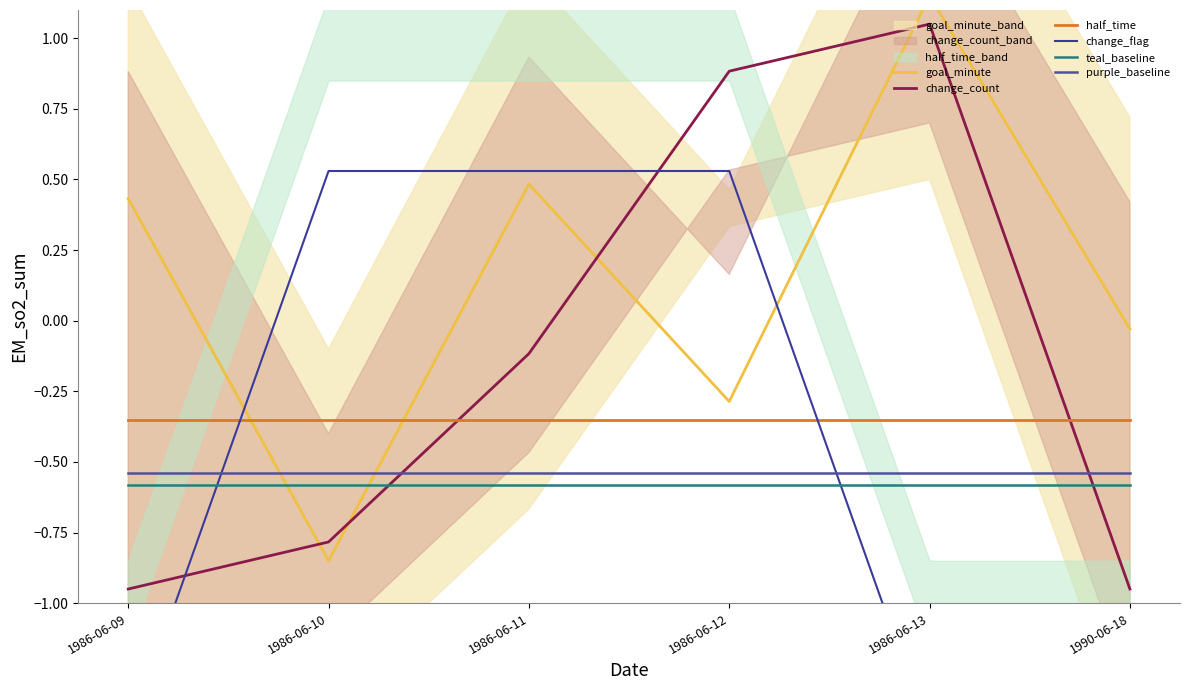

What are all the series names shown in the legend?

goal_minute, change_count, half_time, change_flag, teal_baseline, purple_baseline